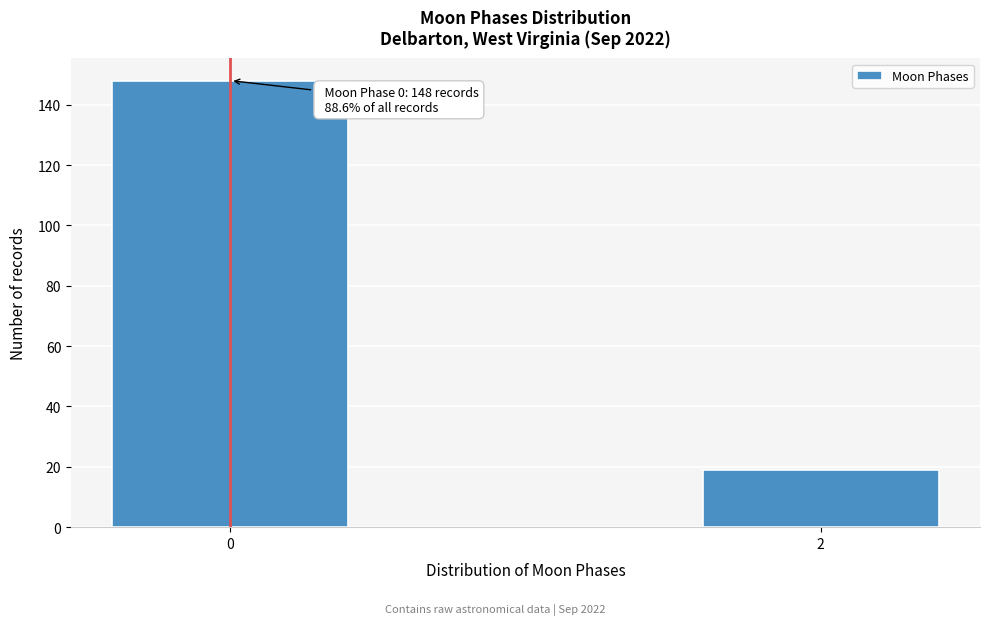

Reading right to left, extract all data points from this chart.

19	148